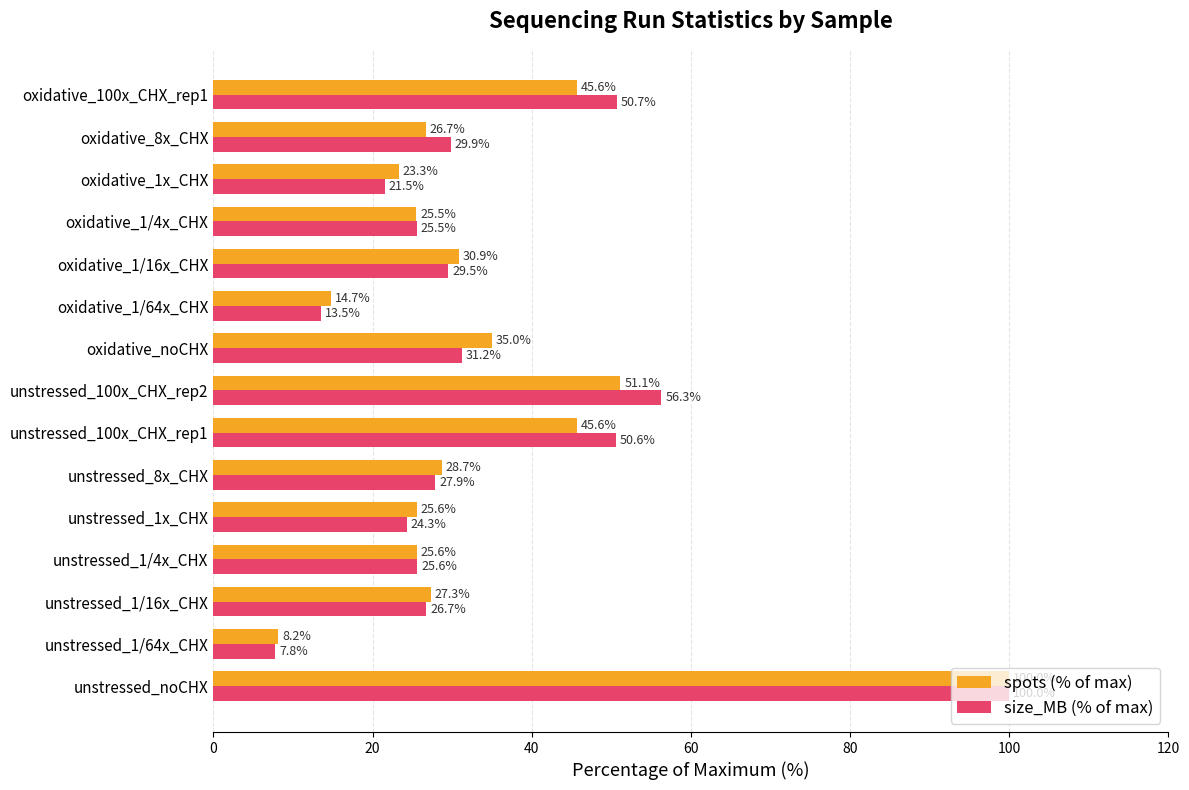

Rank the series by their average value, from lowest to highest.

spots (% of max), size_MB (% of max)